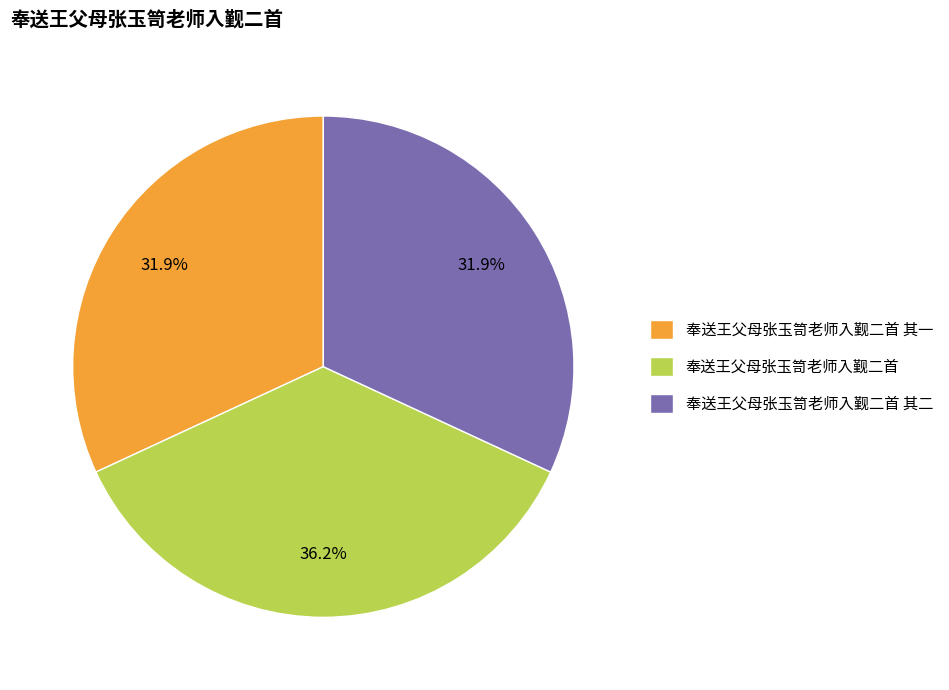

What is the ratio of the value at 奉送王父母张玉笥老师入觐二首 其二 to the value at 奉送王父母张玉笥老师入觐二首 其一?

1.0